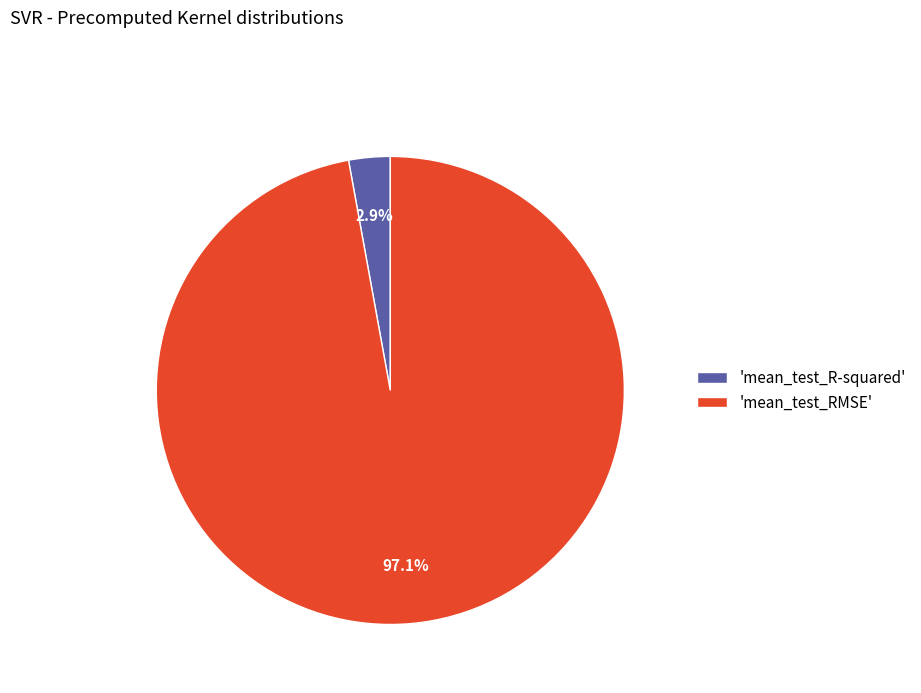

What percentage do 'mean_test_R-squared' and 'mean_test_RMSE' together represent?

100.0%